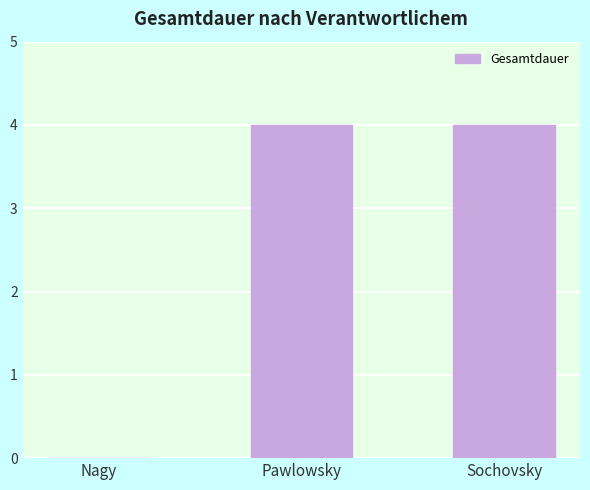

The value at Sochovsky is 2. True or false?

False